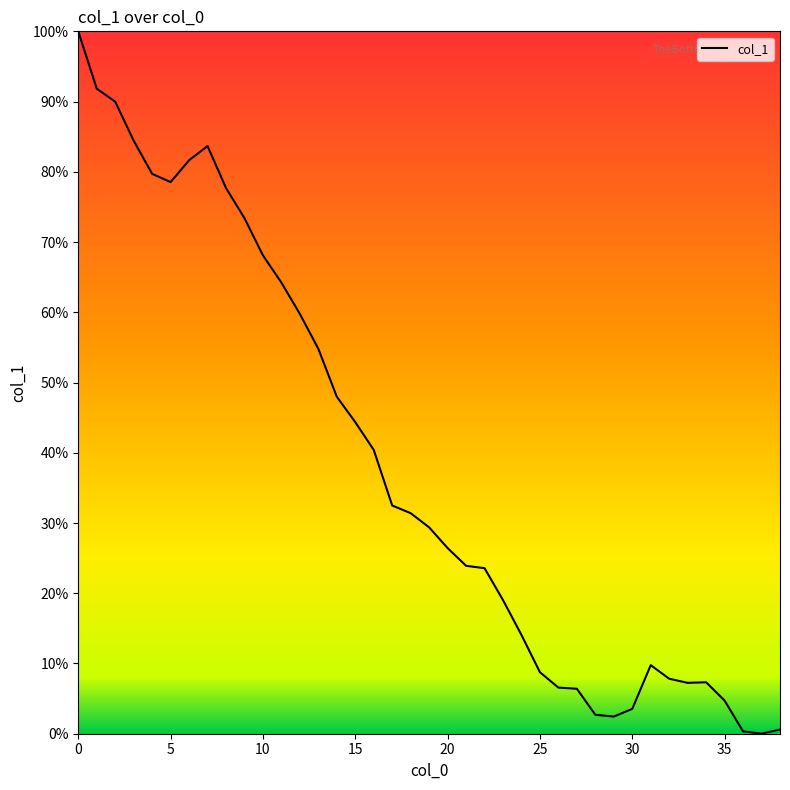

Does the chart have visible grid lines?

No